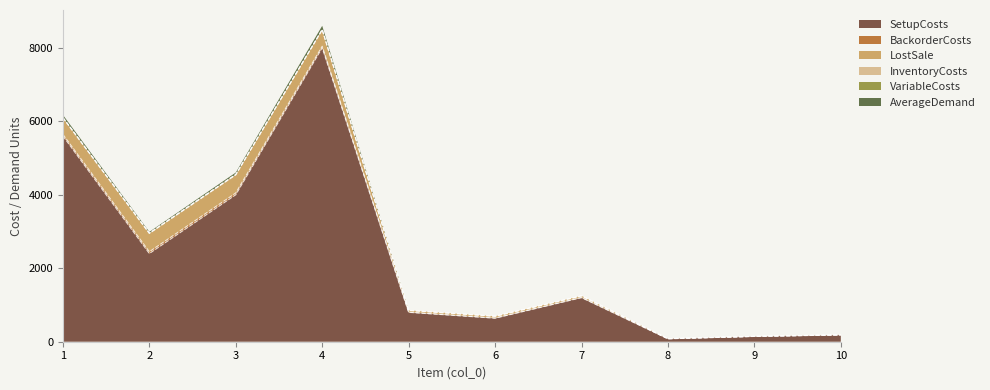

Reading right to left, list all the values displayed in this chart.

SetupCosts: 10=184.0	9=144.0	8=80.0	7=1200.0	6=640.0	5=800.0	4=8000.0	3=4000.0	2=2400.0	1=5600.0
BackorderCosts: 10=0.4	9=0.4	8=0.4	7=4.4	6=4.8	5=4.8	4=44.4	3=49.2	2=49.6	1=44.8
LostSale: 10=4.0	9=4.0	8=4.0	7=44.0	6=48.0	5=48.0	4=444.0	3=492.0	2=496.0	1=448.0
InventoryCosts: 10=0.1	9=0.1	8=0.1	7=1.1	6=1.2	5=1.2	4=11.1	3=12.3	2=12.4	1=11.2
VariableCosts: 10=0.0	9=0.0	8=0.0	7=0.1	6=0.2	5=0.2	4=1.1	3=2.3	2=2.4	1=1.2
AverageDemand: 10=0.0	9=0.0	8=0.0	7=0.0	6=0.0	5=0.0	4=100.0	3=50.0	2=30.0	1=70.0